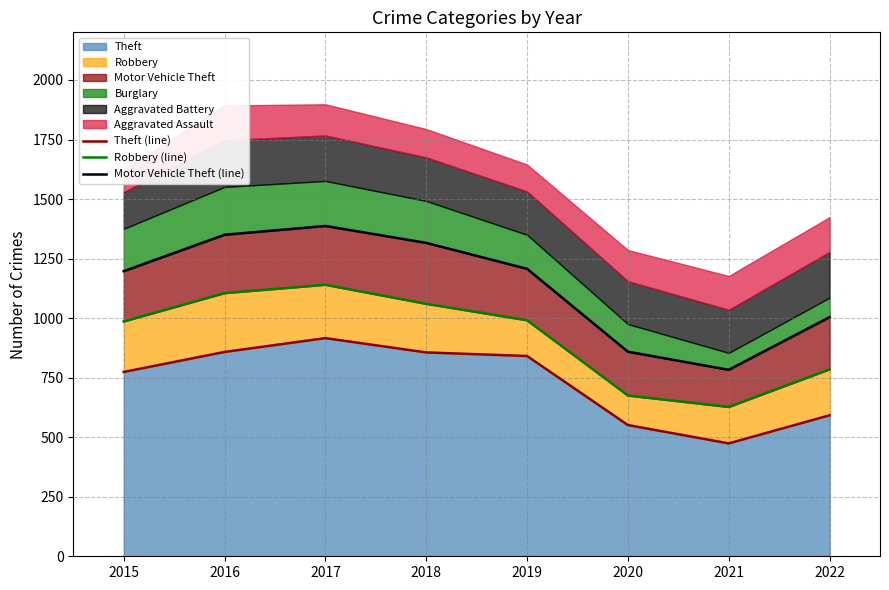

What is the value of the Robbery (line) point at the 3rd from the left?

1140